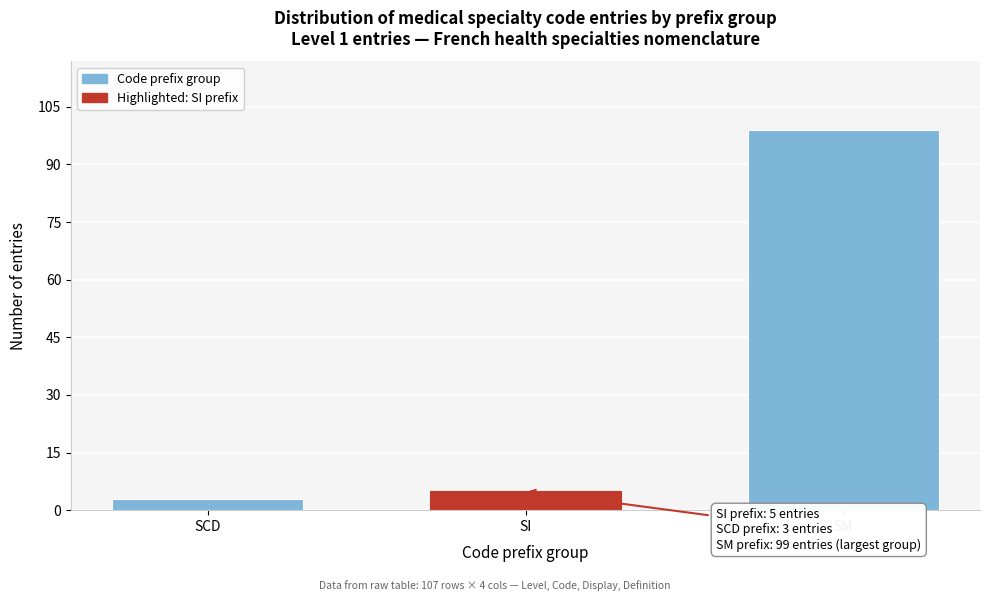

Reading right to left, what are all the values shown in this chart?

99	5	3